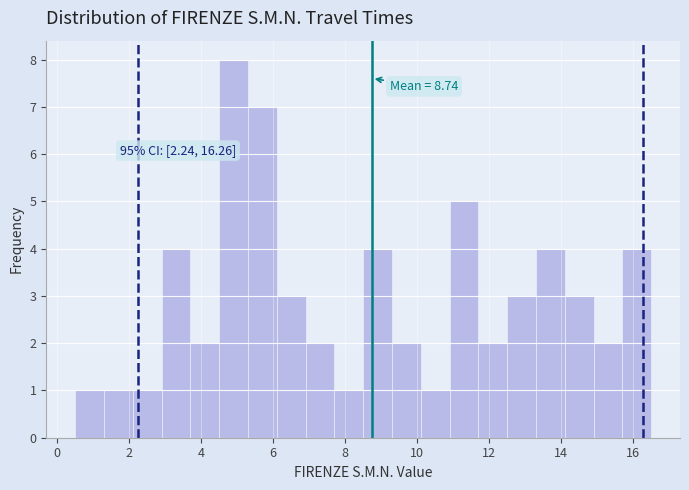

Over which range of the x-axis is the bar tallest?

4.5 to 5.3